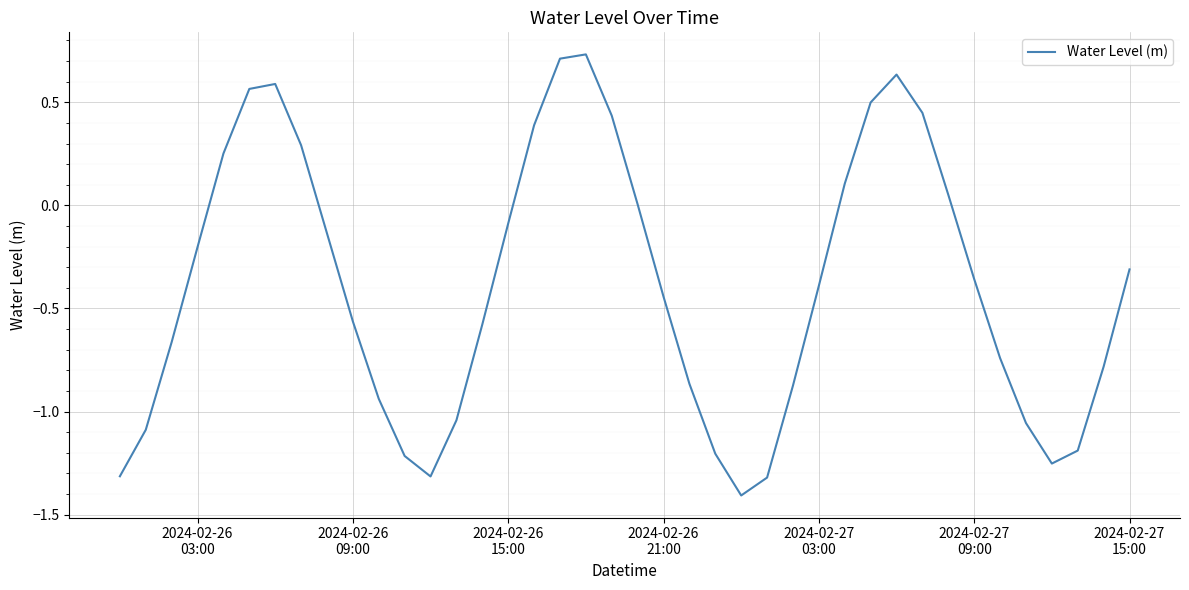

What is the minimum value shown in the chart?

-1.4